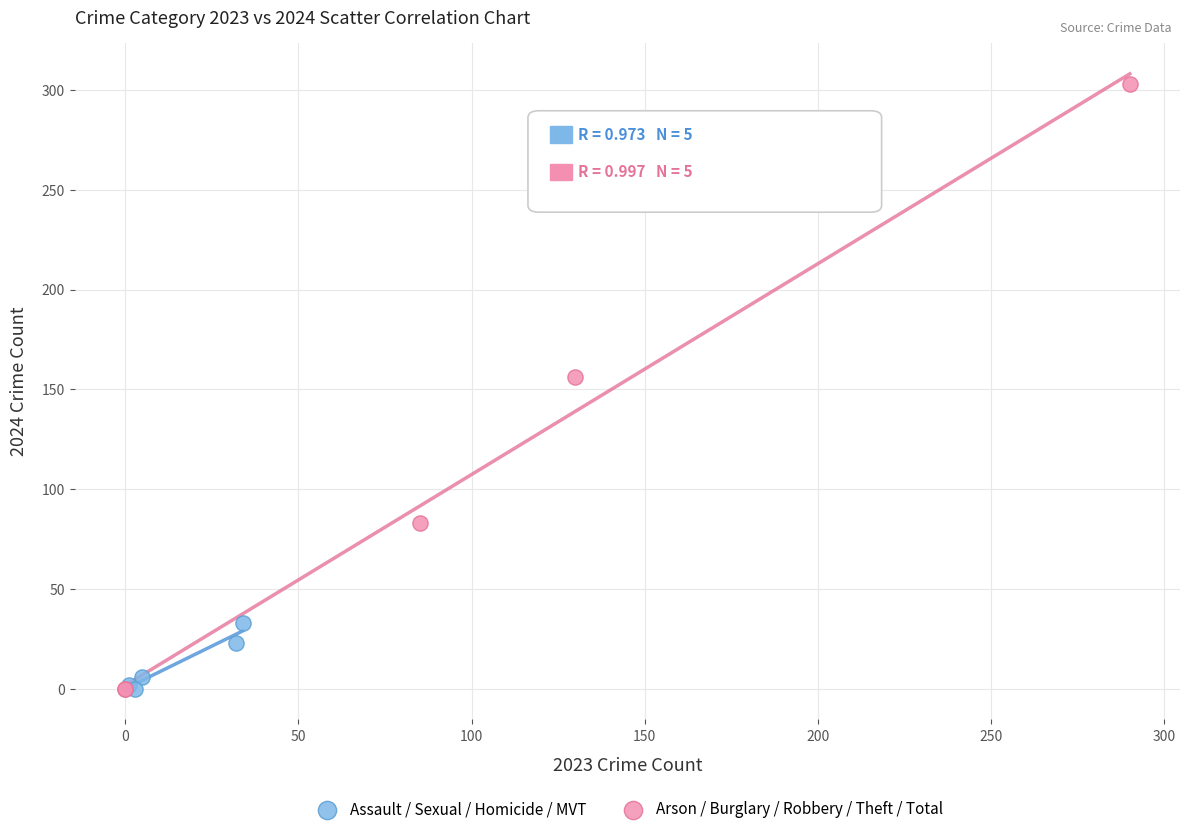

Which series has the largest Y range (max minus min)?

Arson / Burglary / Robbery / Theft / Total